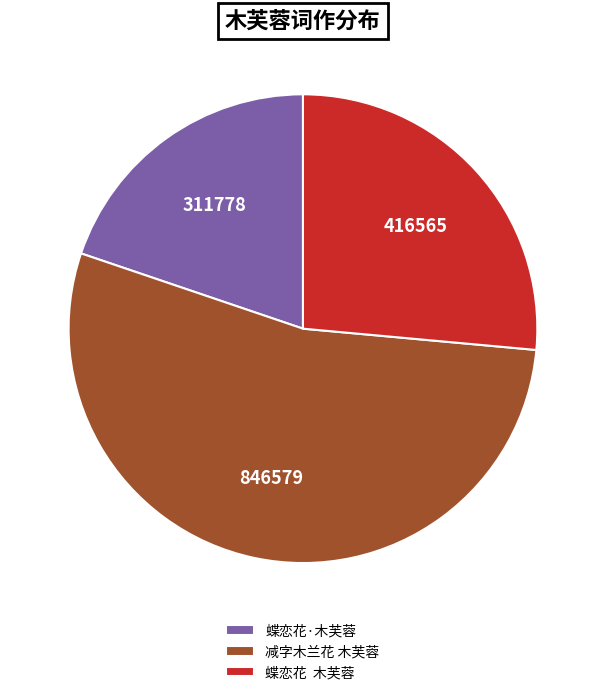

Combined, do 减字木兰花 木芙蓉 and 蝶恋花 木芙蓉 account for over 50%?

Yes